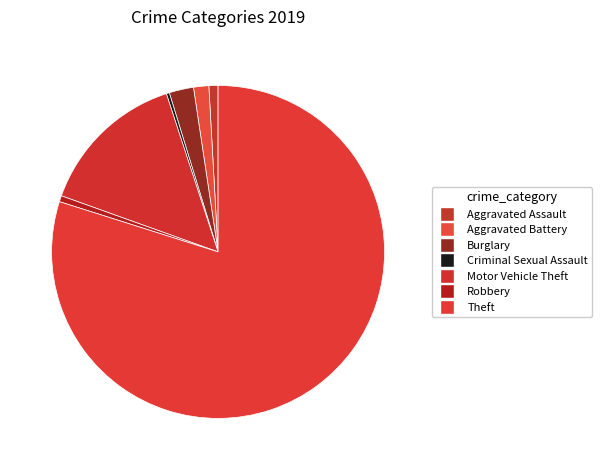

What percentage is the Robbery slice, to the nearest percent?

1%